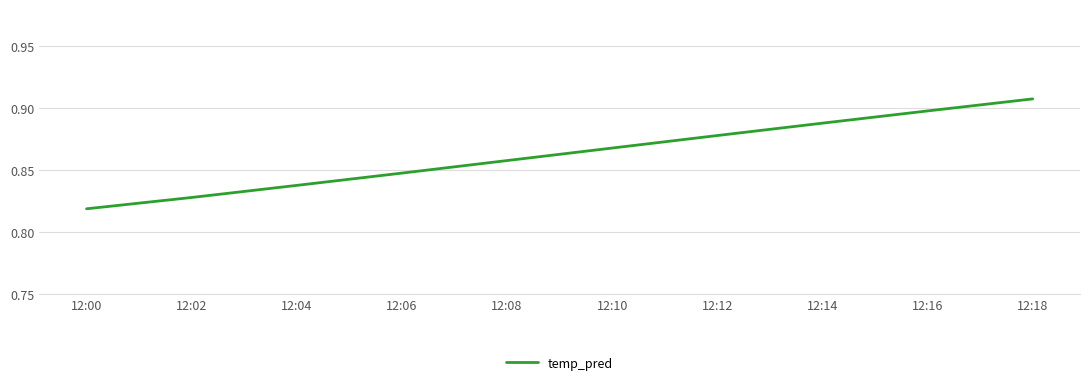

The chart shows a value of 0.9 at 12:10. True or false?

True